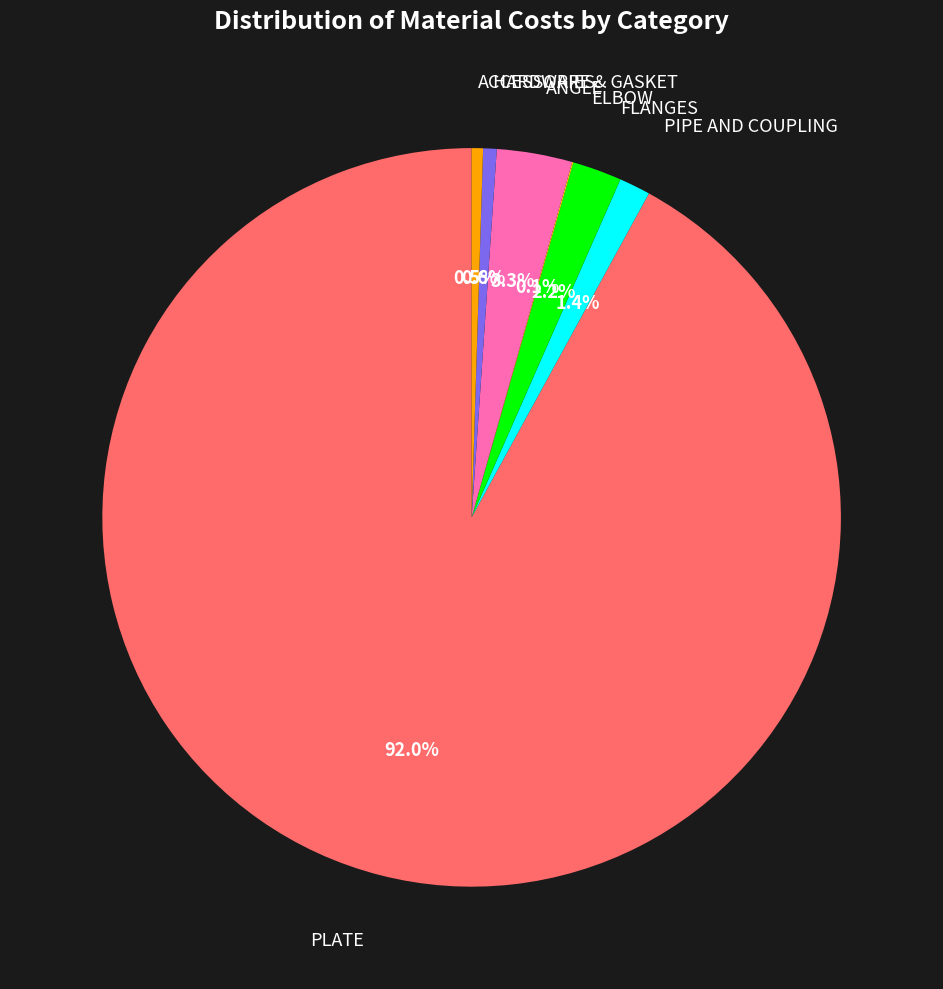

To the nearest percent, what portion does ANGLE represent?

3%